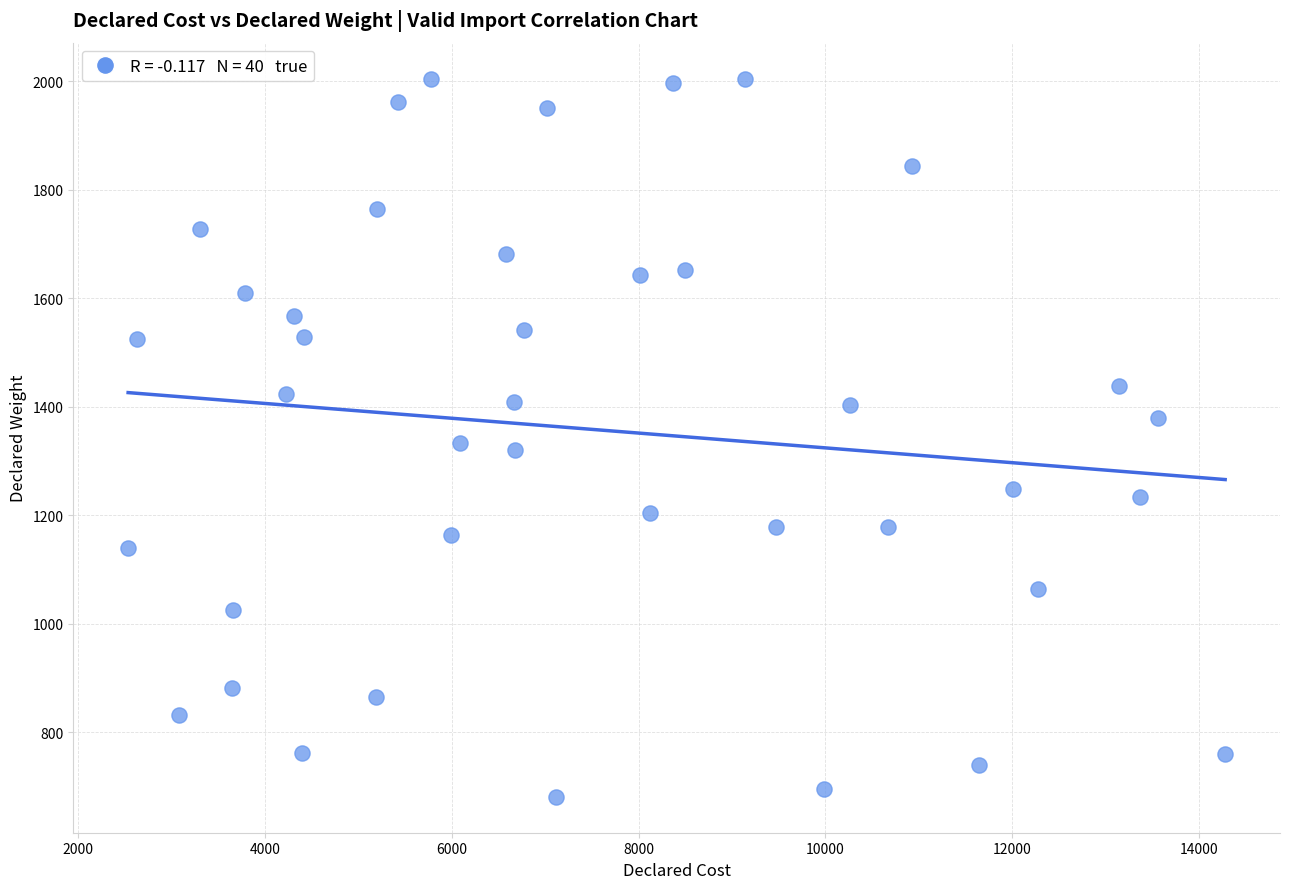

What is the range of Y values (max minus min)?

1323.8